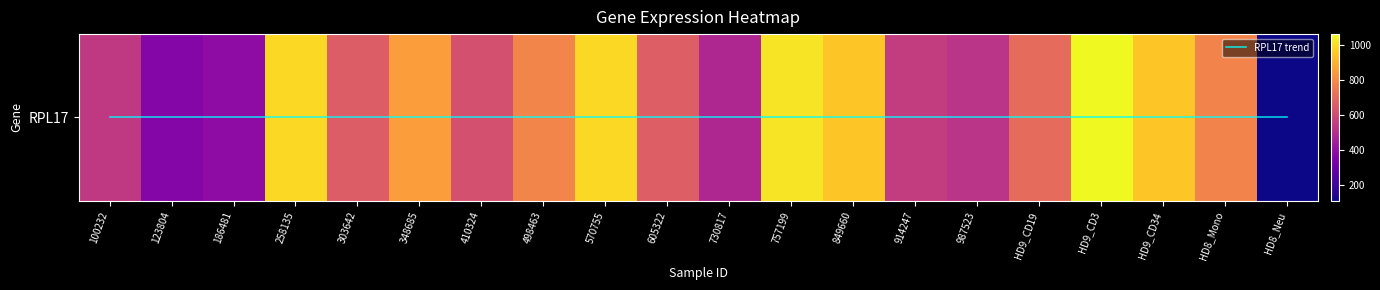

The RPL17 trend series shows 0.0 at 498463. True or false?

True